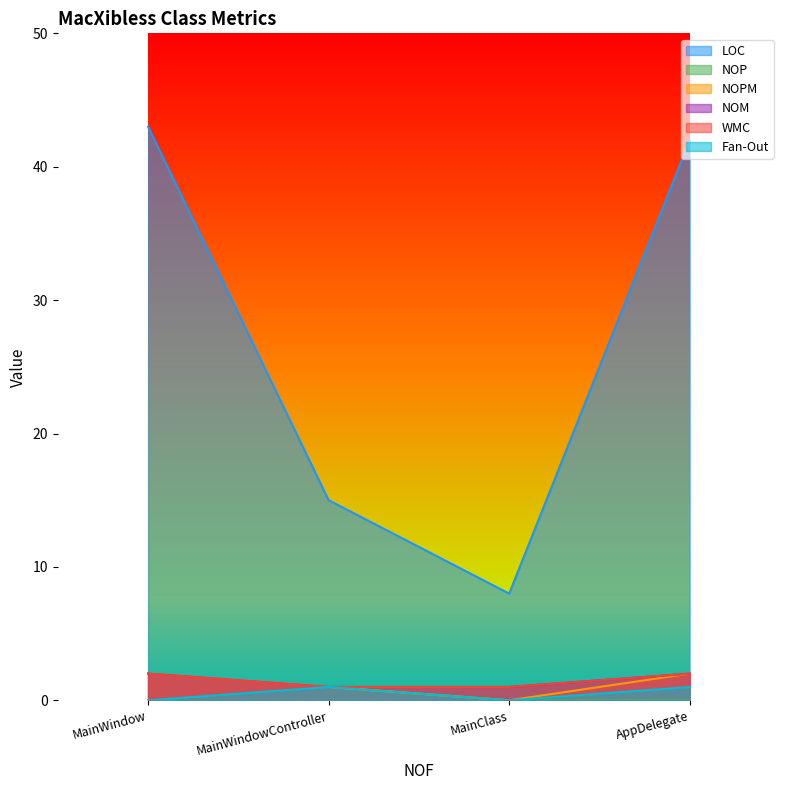

What is the maximum value for LOC?

43